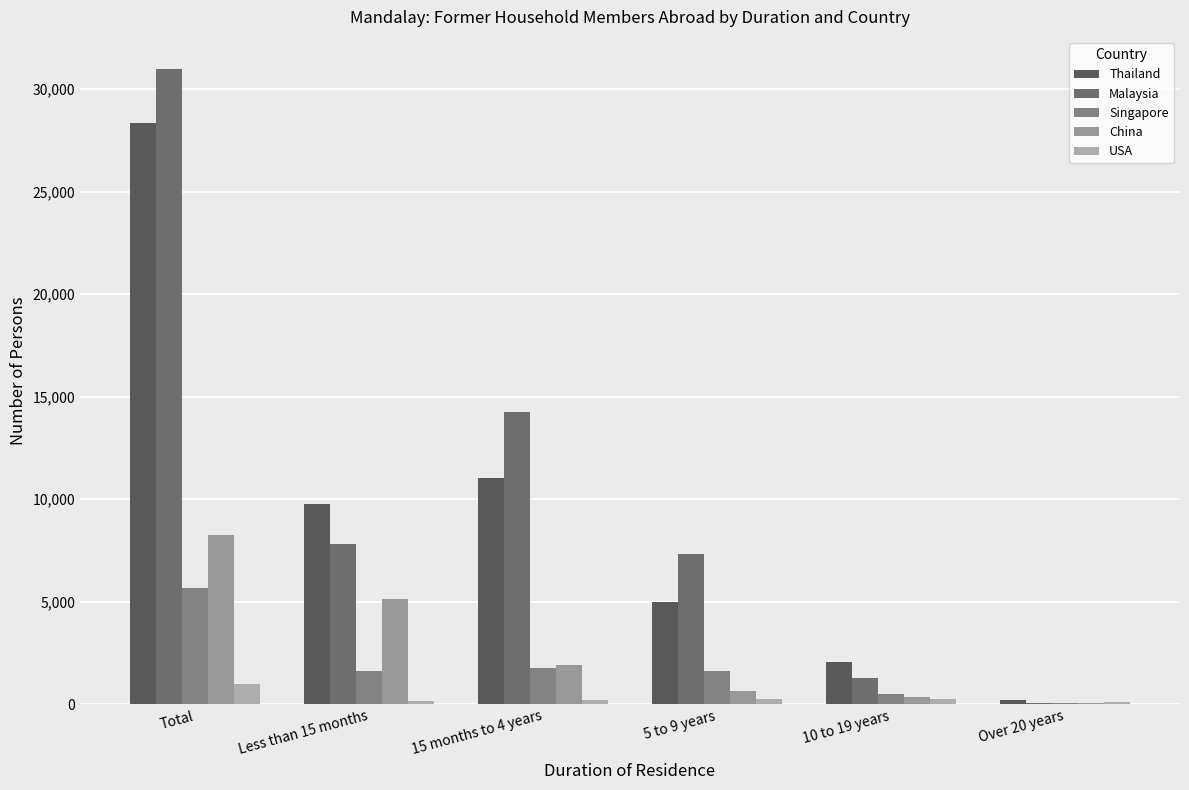

Are the bars grouped side by side (vs. stacked)?

Yes